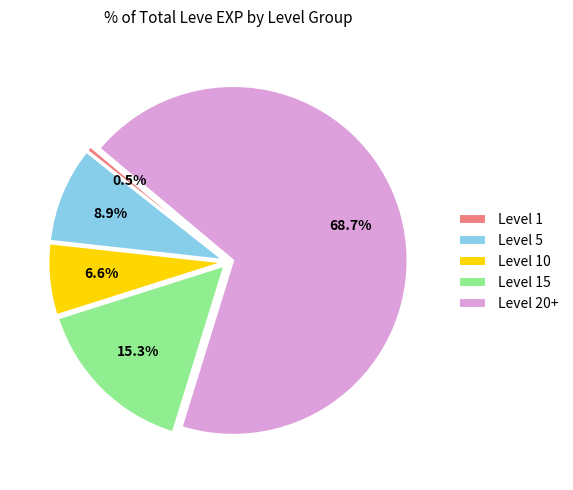

How many segments does this pie chart have?

5